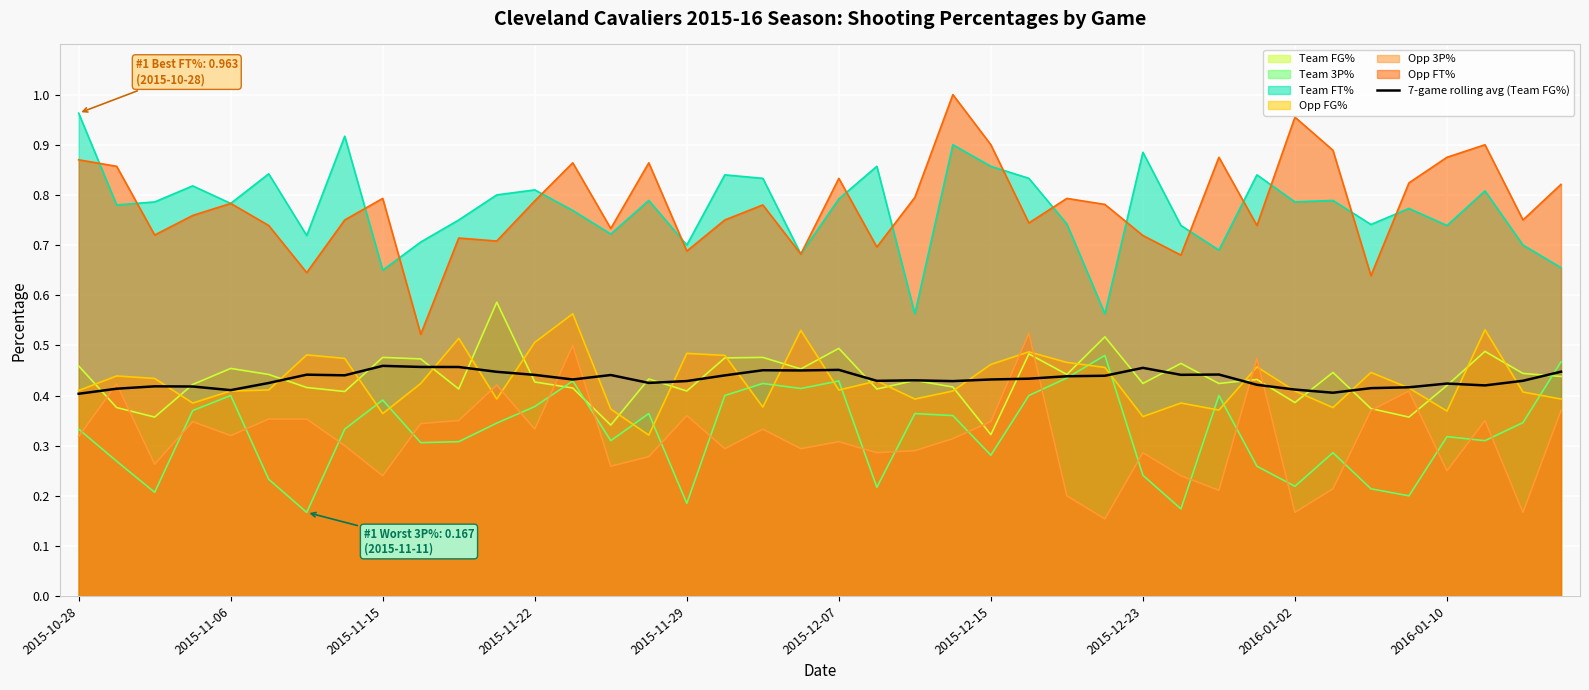

How many lines are shown in the chart?

7